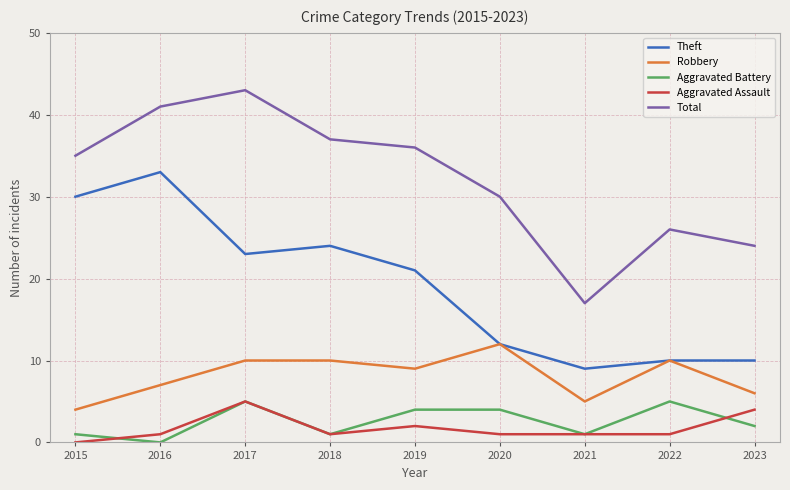

What is the approximate value of Robbery at 2018?

10